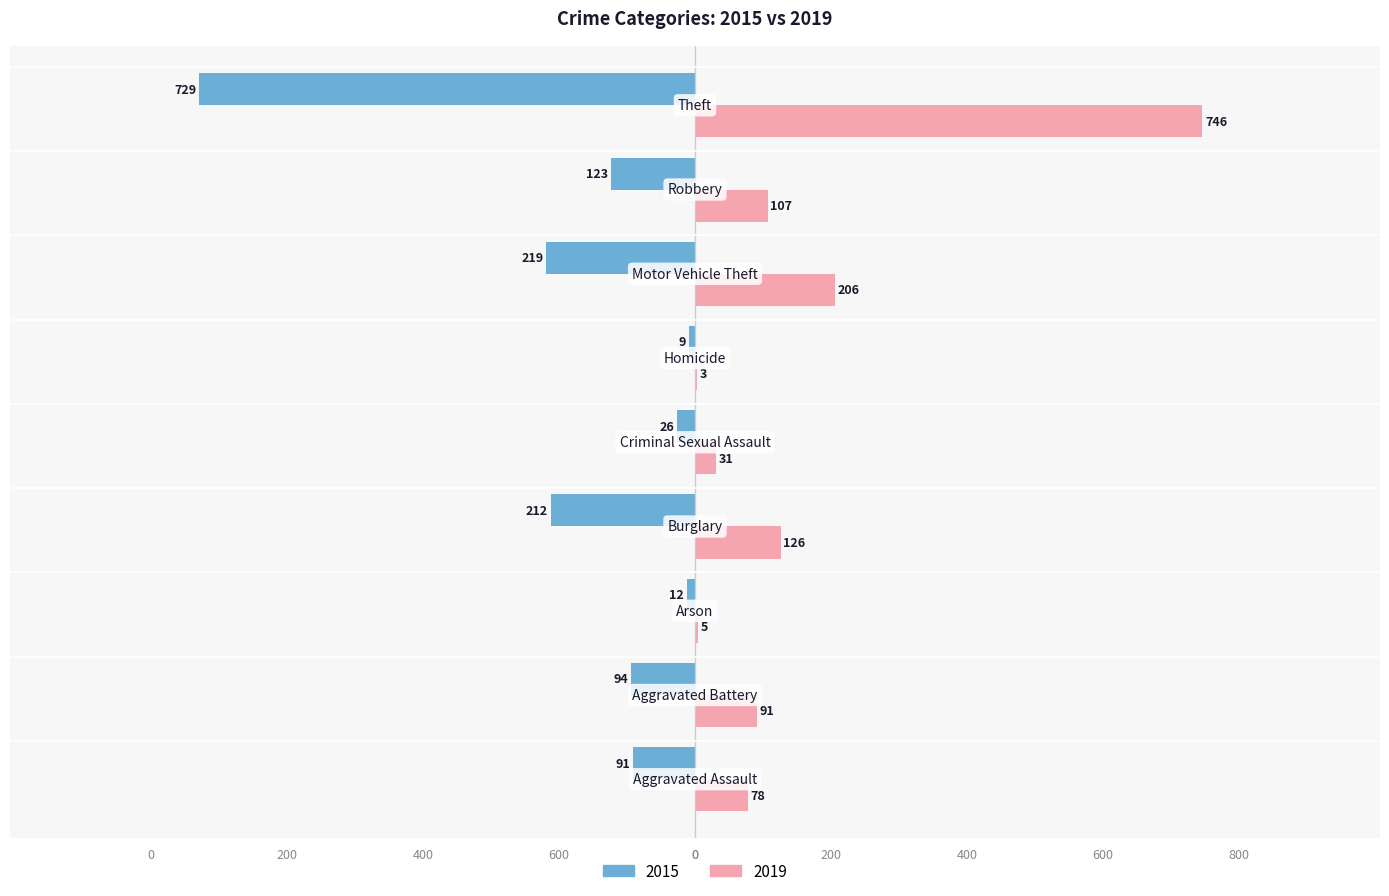

What are all the series names shown in the legend?

2015, 2019